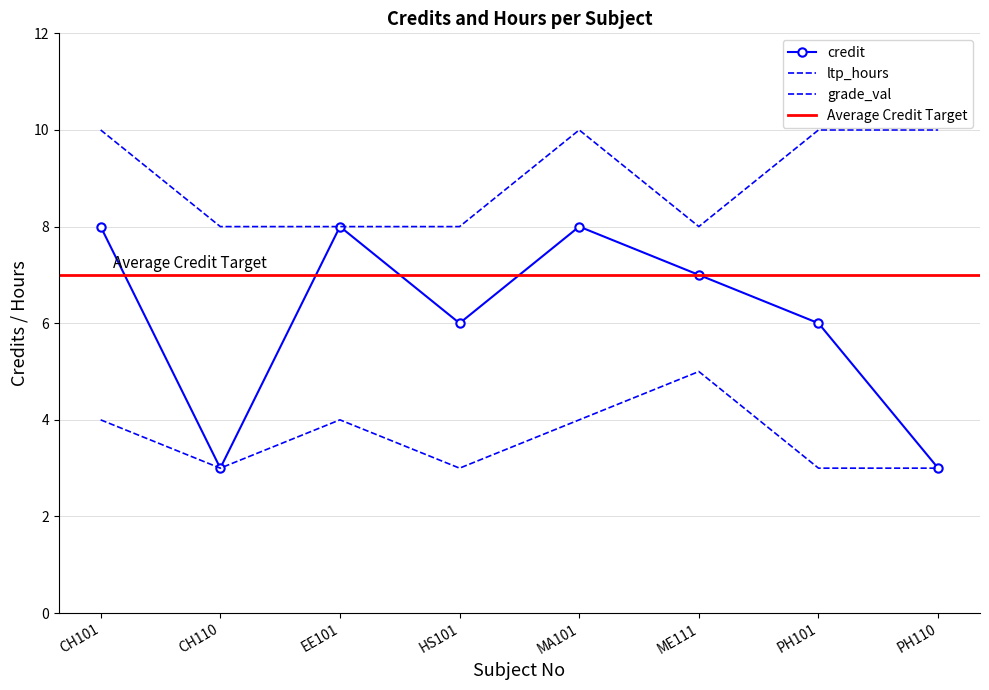

Where is ltp_hours nearest to the value 4?

CH101